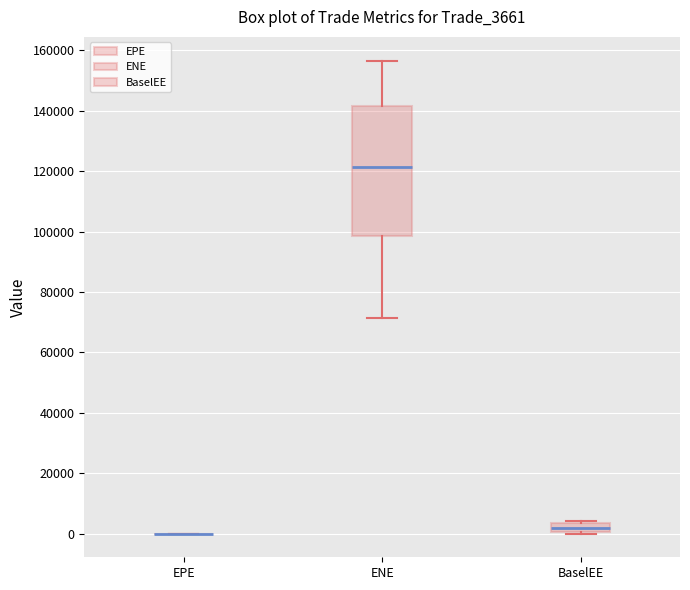

Comparing the boxes themselves (not the whiskers), which one is the tallest?

ENE